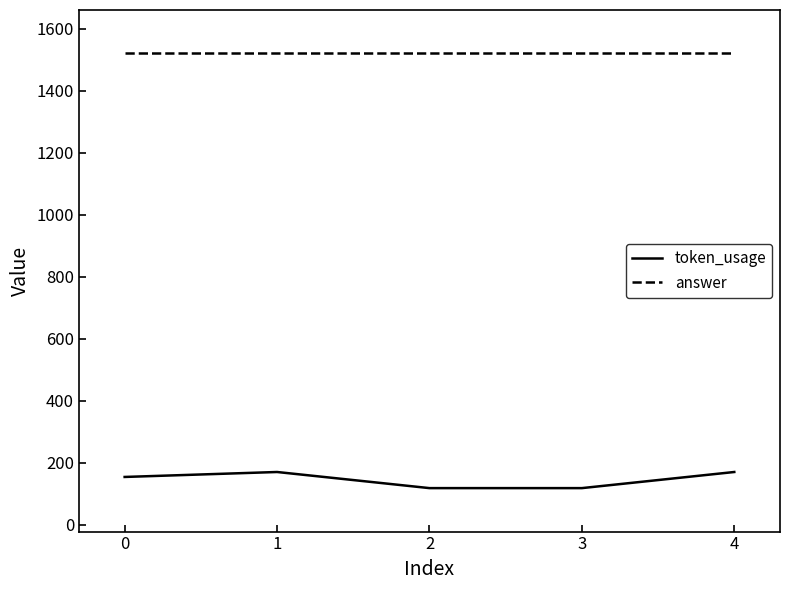

Which series has the largest total across all categories?

answer